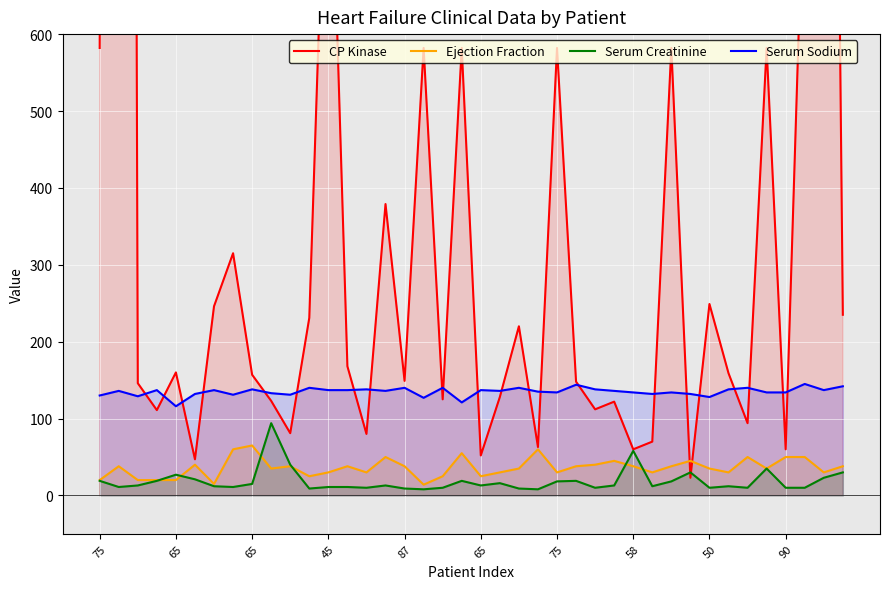

What is the sum of all Serum Sodium values?

5396.0